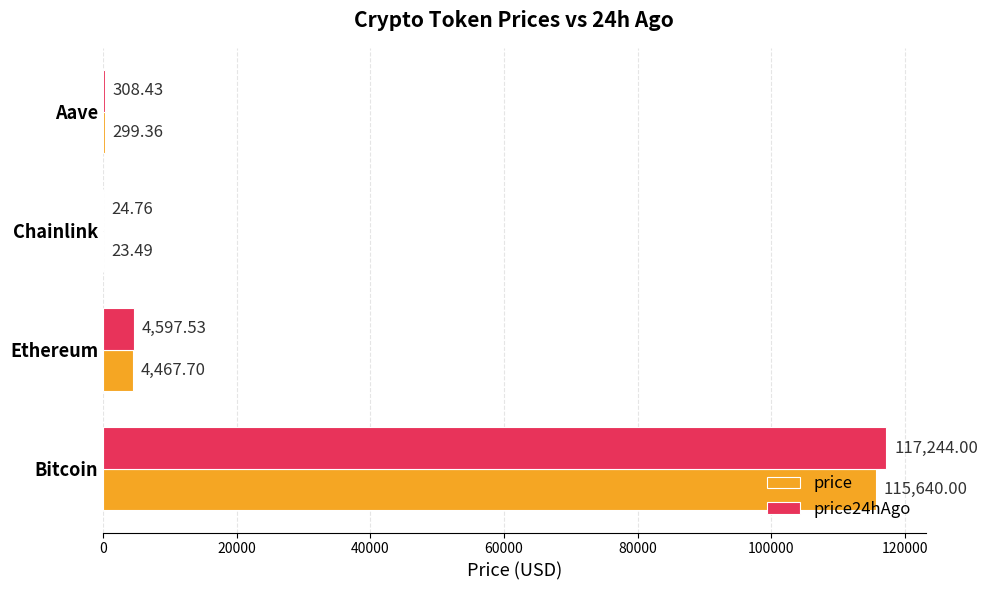

Which series changed the most between Ethereum and Aave?

price24hAgo